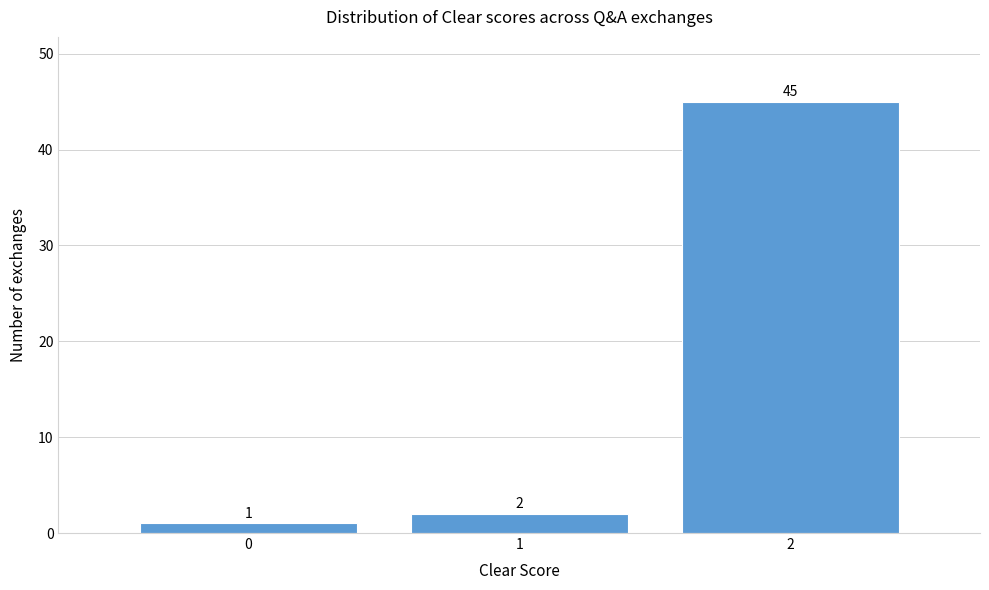

Reading left to right, transcribe this chart: for each bar, give the range it covers on the x-axis and its height.

-0.5 to 0.5: 1
0.5 to 1.5: 2
1.5 to 2.5: 45